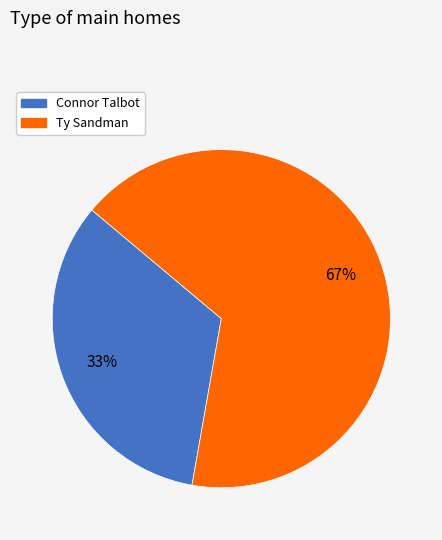

Approximately how many times larger is the value at Connor Talbot compared to Ty Sandman?

0.5